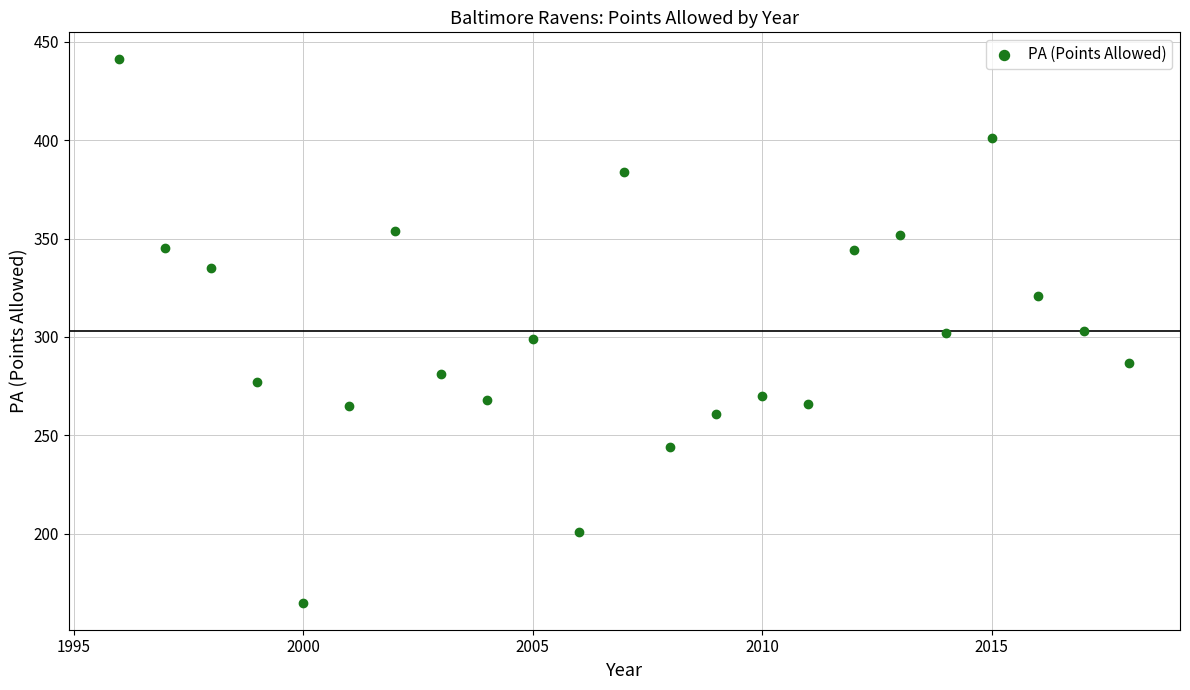

What is the range of X values (max minus min)?

22